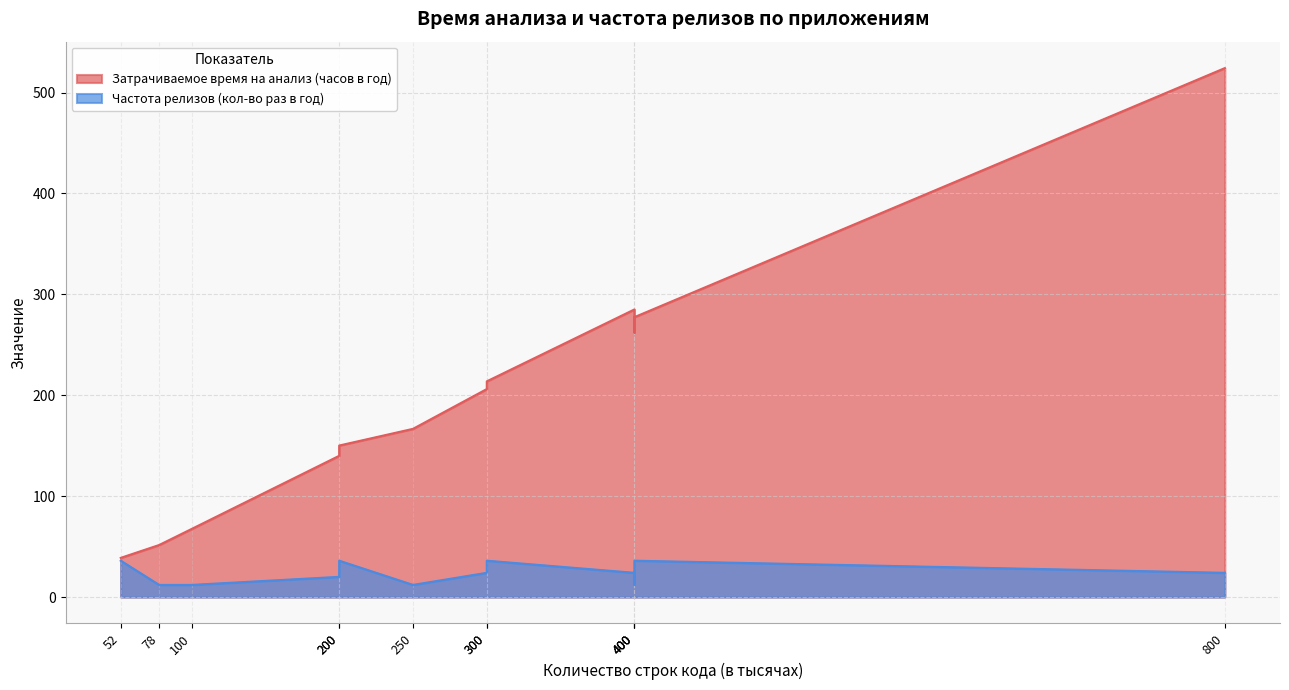

The Частота релизов (кол-во раз в год) series shows 36.0 at Приложение 9. True or false?

True